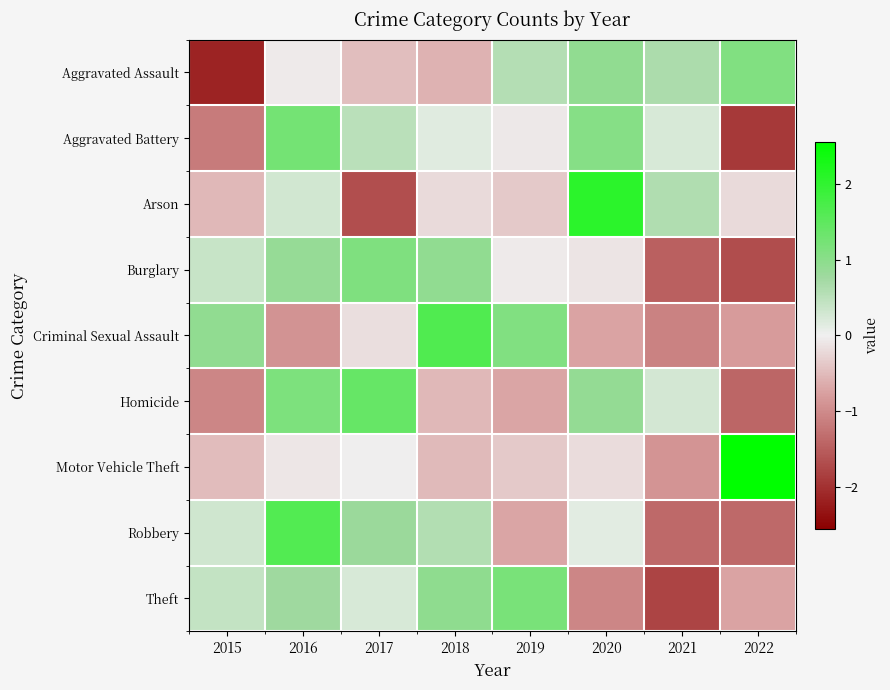

Rank the series at 2021 from highest to lowest value.

Aggravated Assault, Arson, Homicide, Aggravated Battery, Motor Vehicle Theft, Criminal Sexual Assault, Robbery, Burglary, Theft